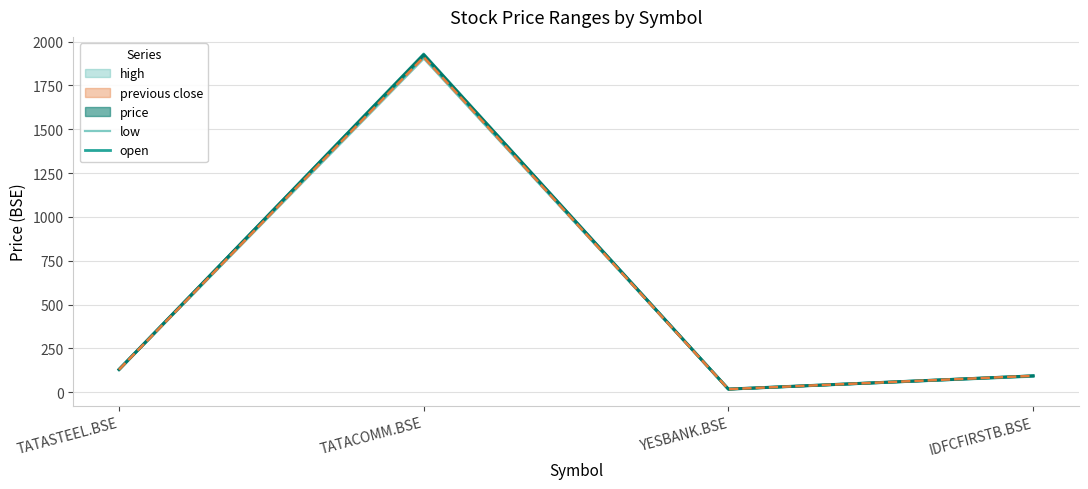

At which label does previous close first exceed 128?

TATASTEEL.BSE